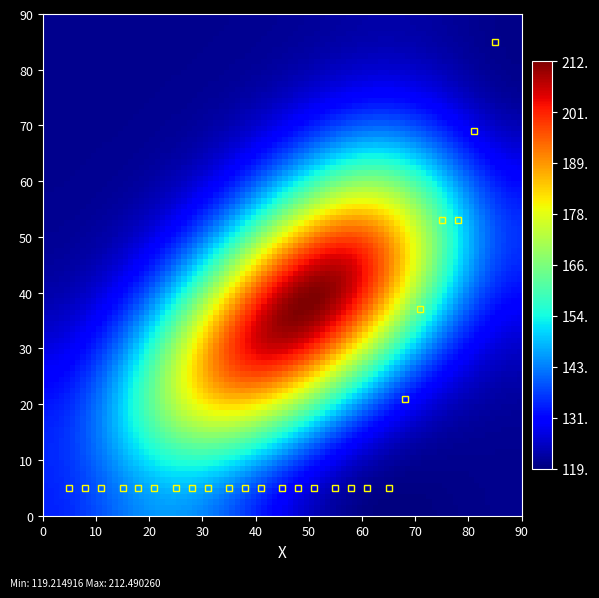

How many categories are shown in the chart?

19